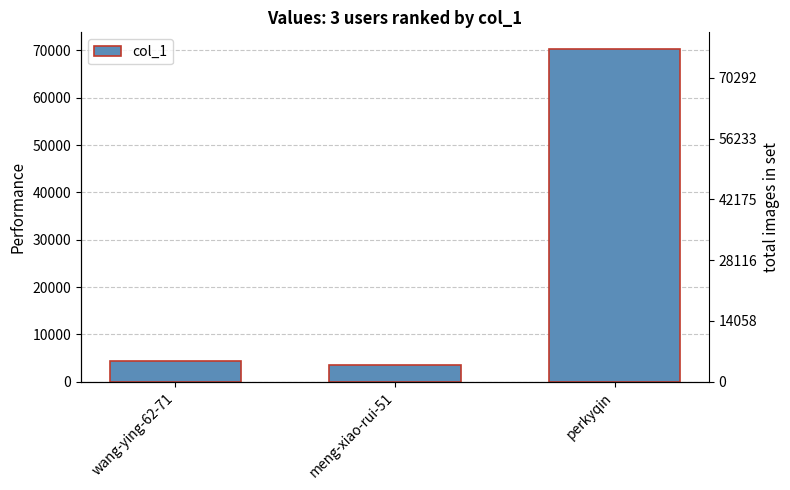

True or false: the data shows 104227 at perkyqin.

False